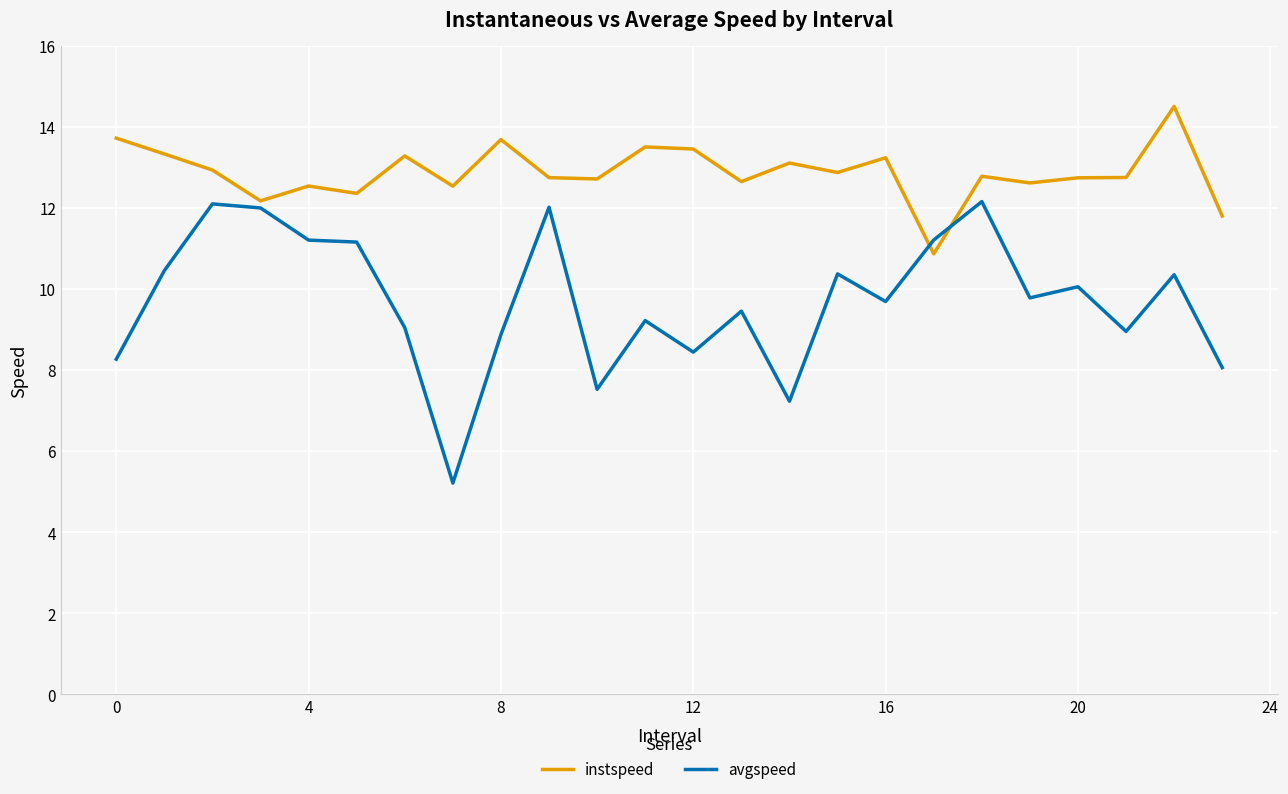

What is the difference between the maximum and minimum values in the avgspeed series?

6.9